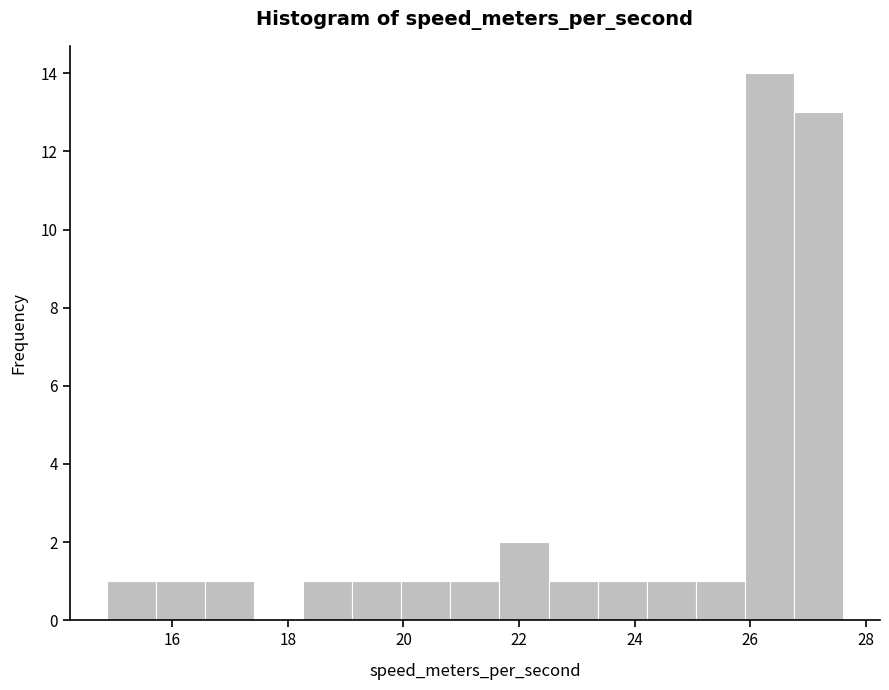

How tall is the bar that spans 20.8 to 21.6 on the x-axis? Neither the bar edges nor the heights are printed on the chart, so give them approximately, as read against the axes.

1